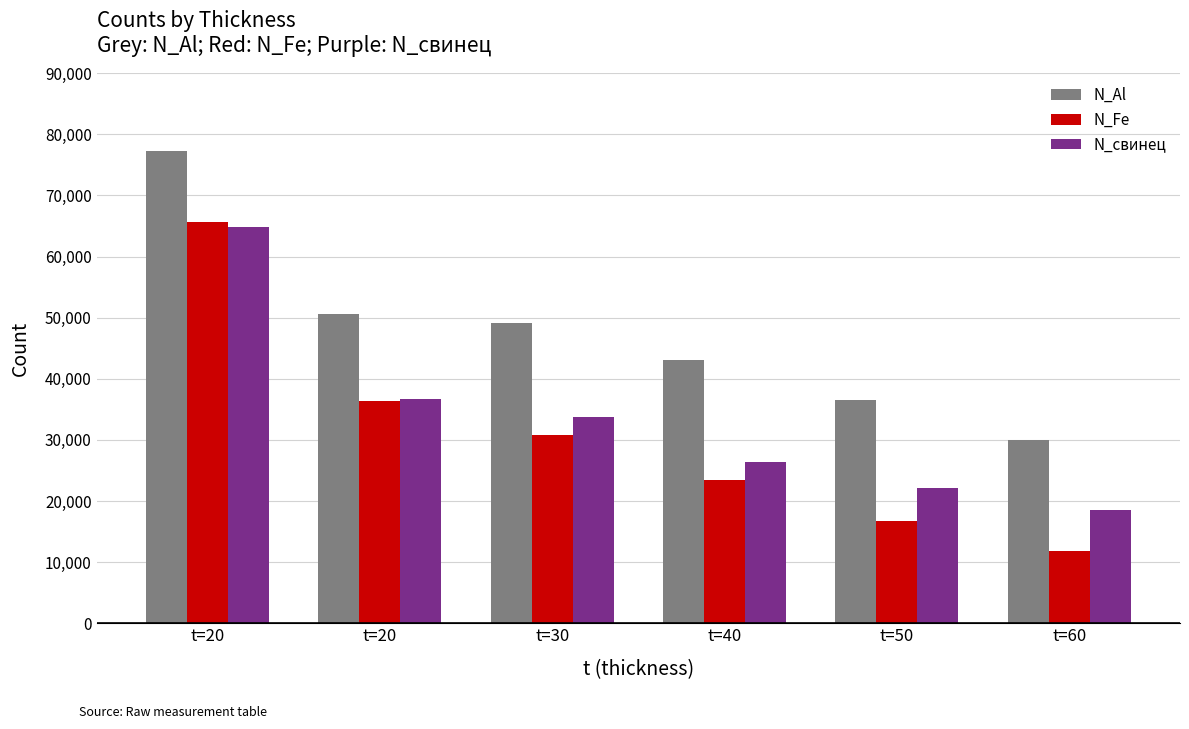

How many bars are there in each group?

3